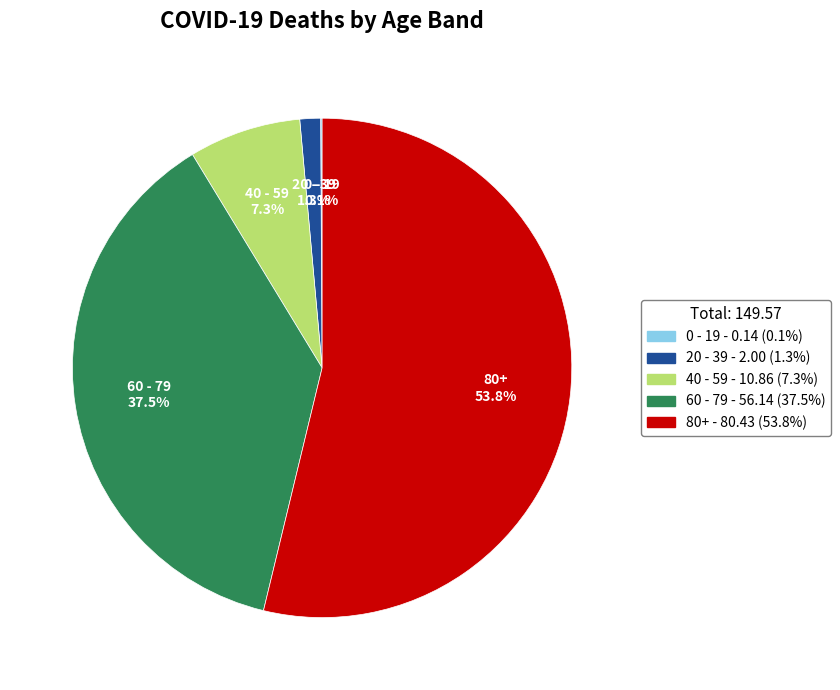

True or false: 40 - 59 accounts for 17% of the total.

False